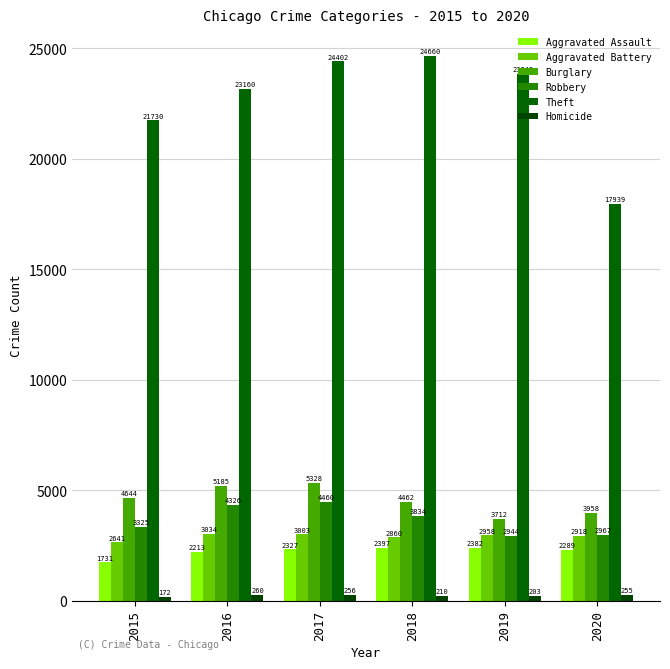

At 2017, list the series in order from smallest to largest.

Homicide, Aggravated Assault, Aggravated Battery, Robbery, Burglary, Theft